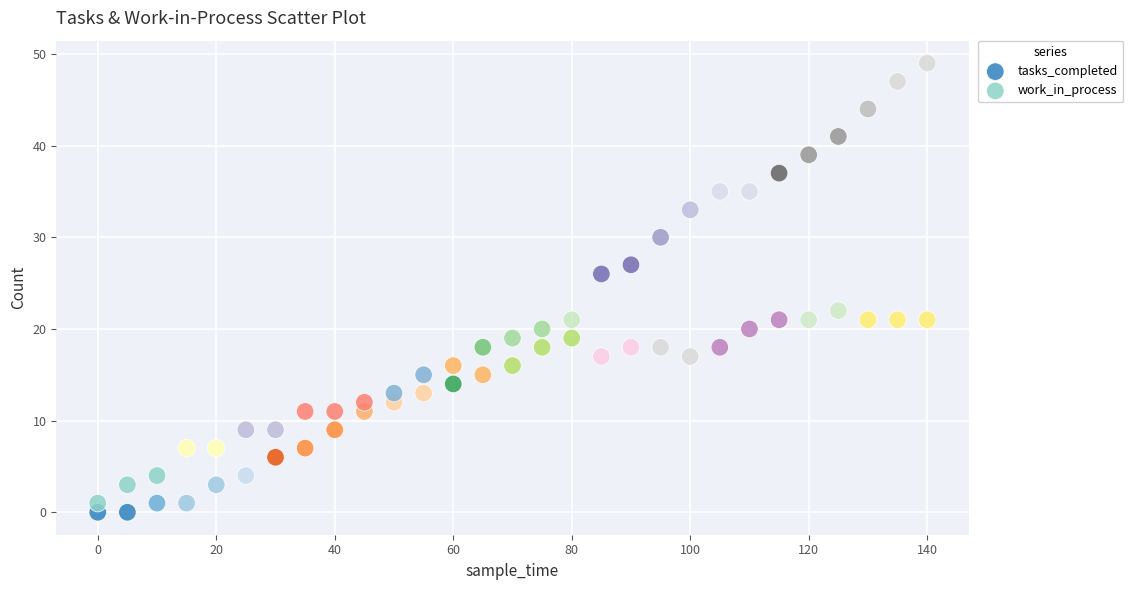

Which series has the largest Y range (max minus min)?

tasks_completed